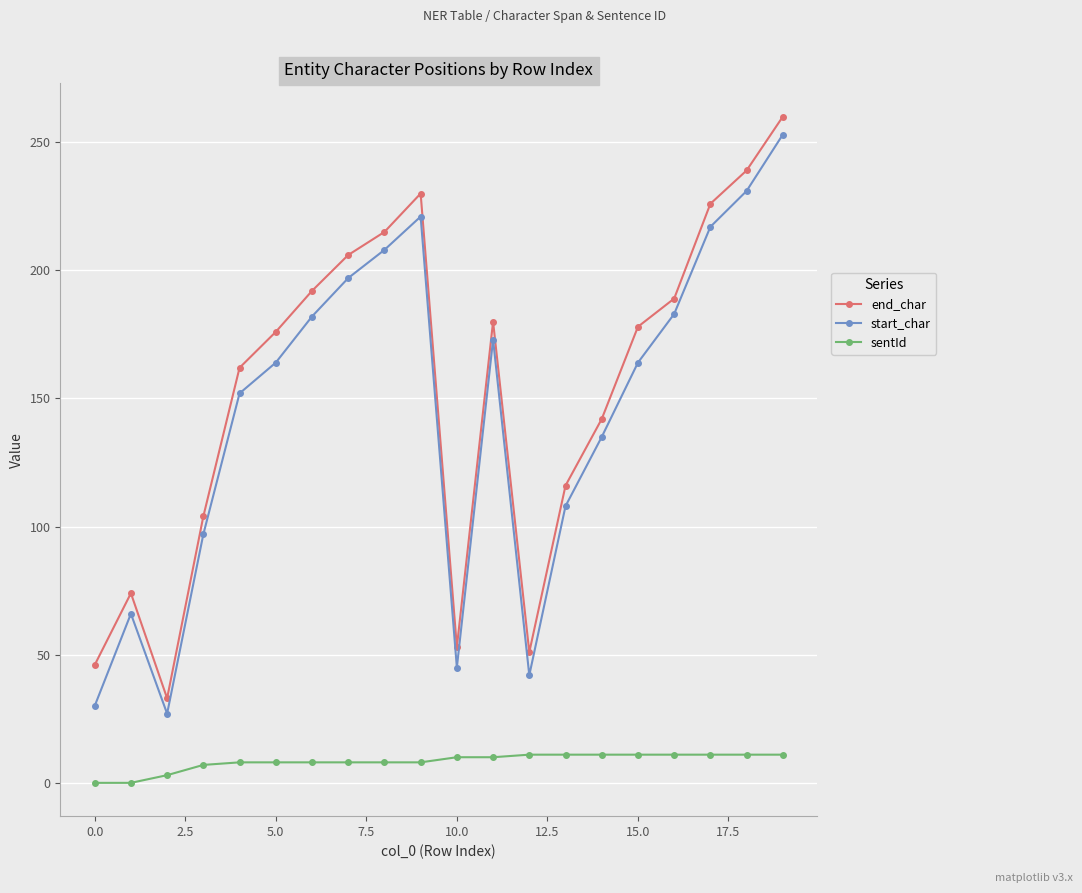

What is the maximum value for sentId?

11